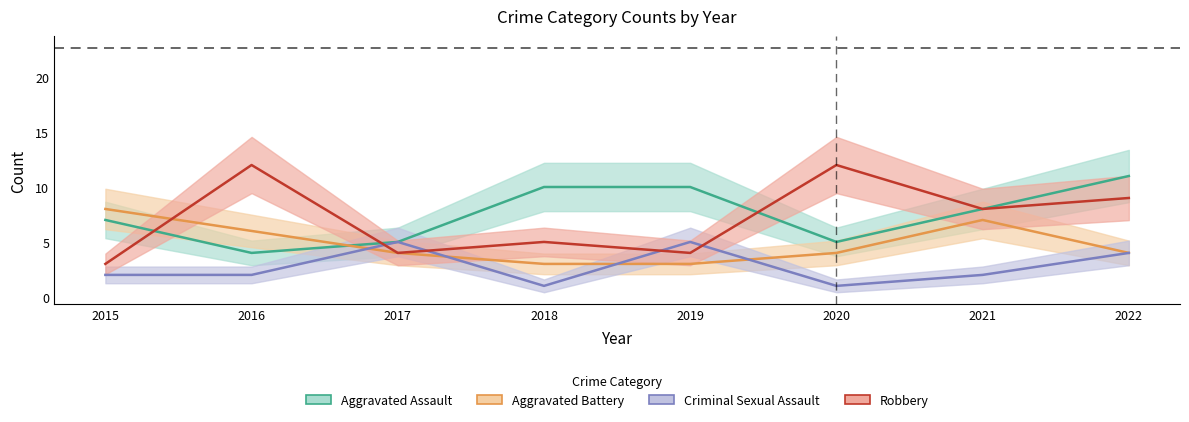

True or false: Aggravated Assault and Criminal Sexual Assault cross at least once.

False